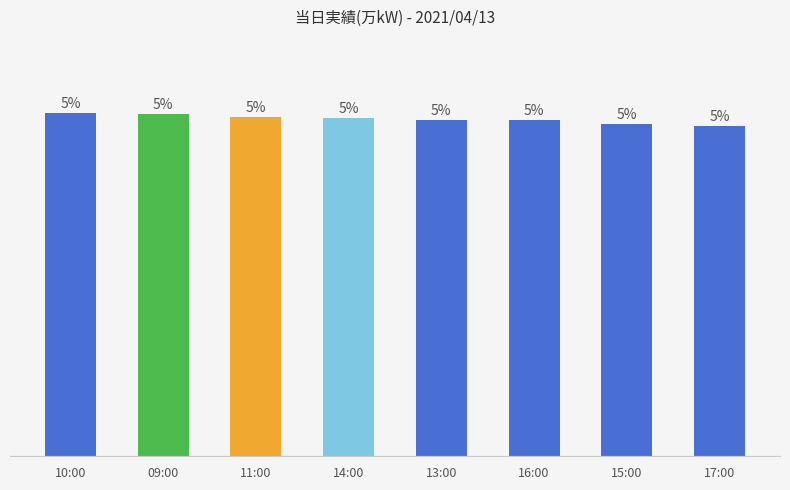

Are the bars horizontal?

No